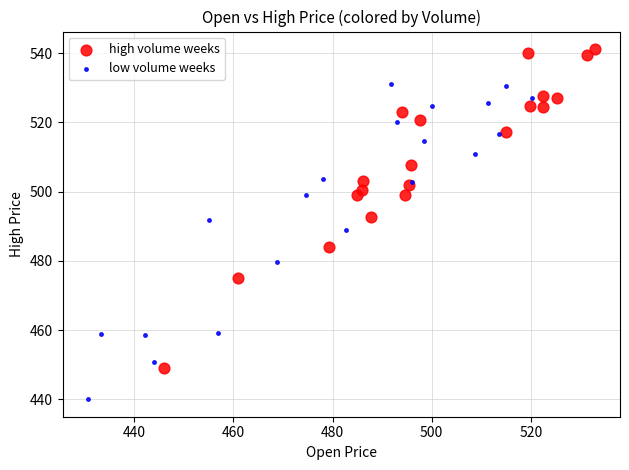

Which series reaches the maximum Y coordinate?

high volume weeks